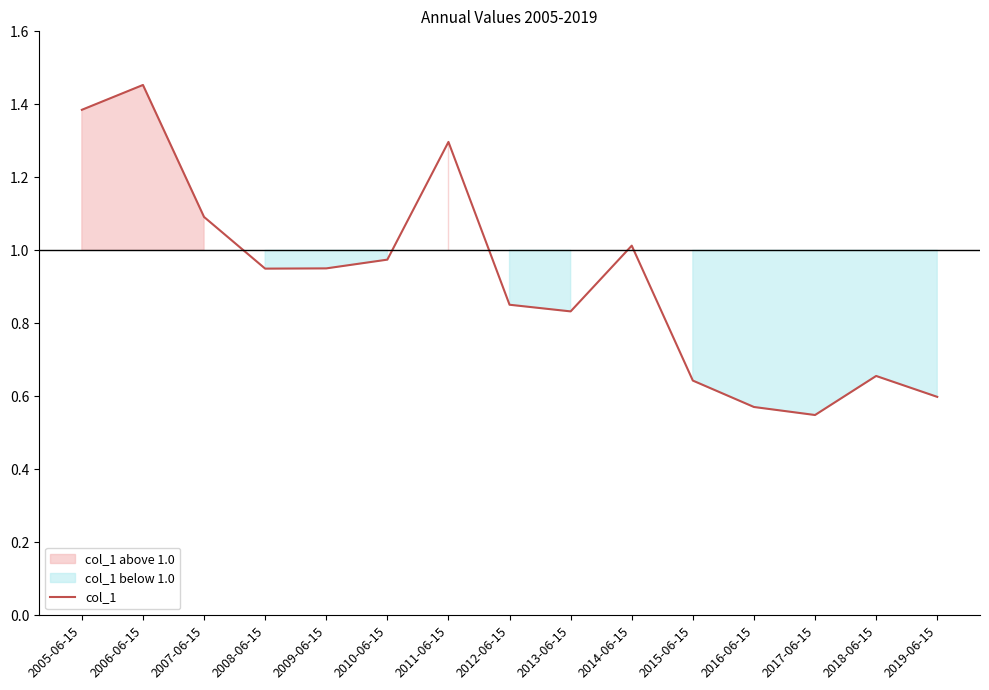

Which label corresponds to the smallest value in the chart?

2017-06-15